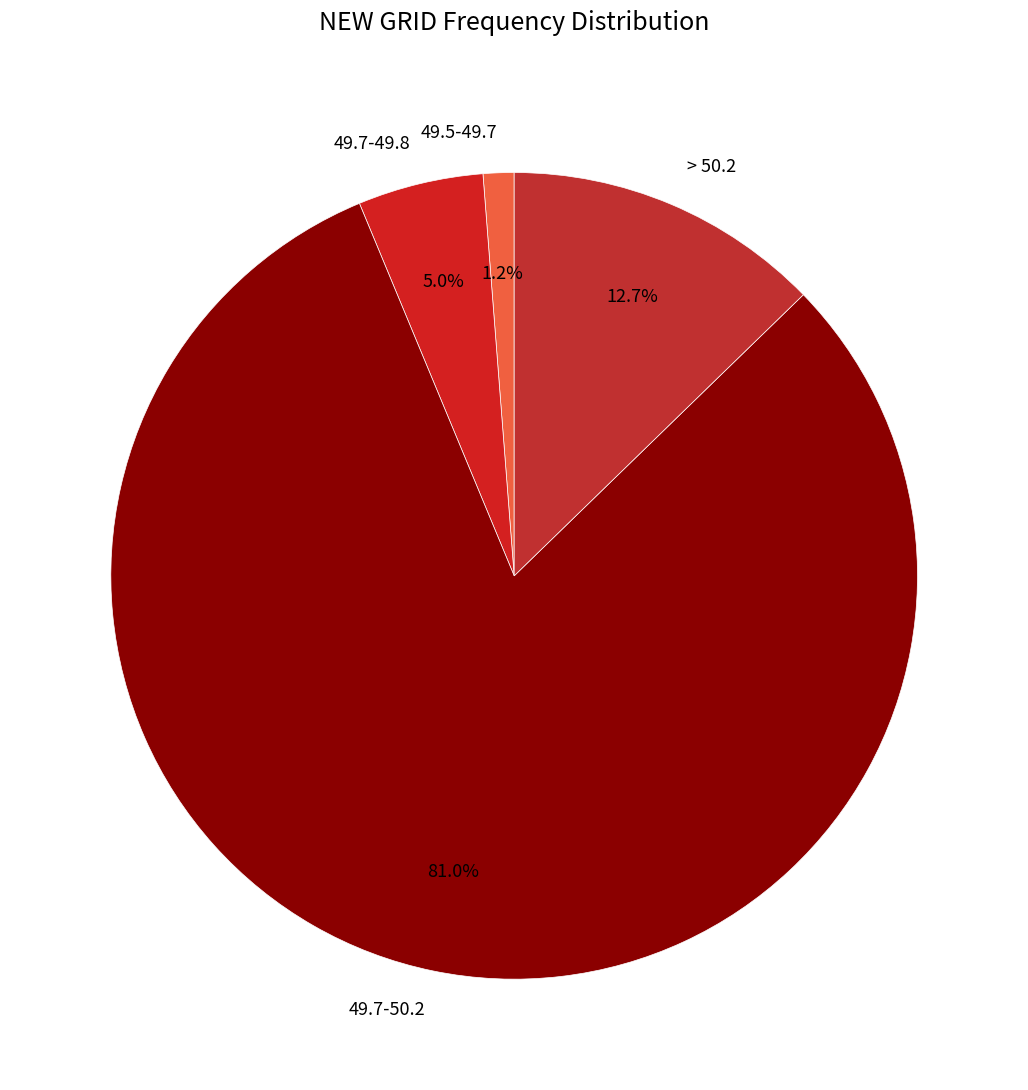

What is the ratio of the value at 49.7-49.8 to the value at > 50.2?

0.4